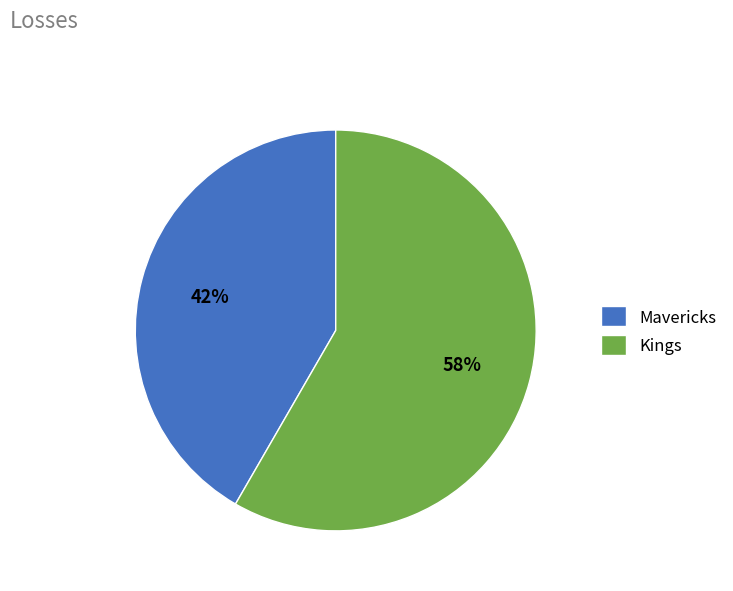

To the nearest percent, what is the combined percentage of Mavericks and Kings?

100%